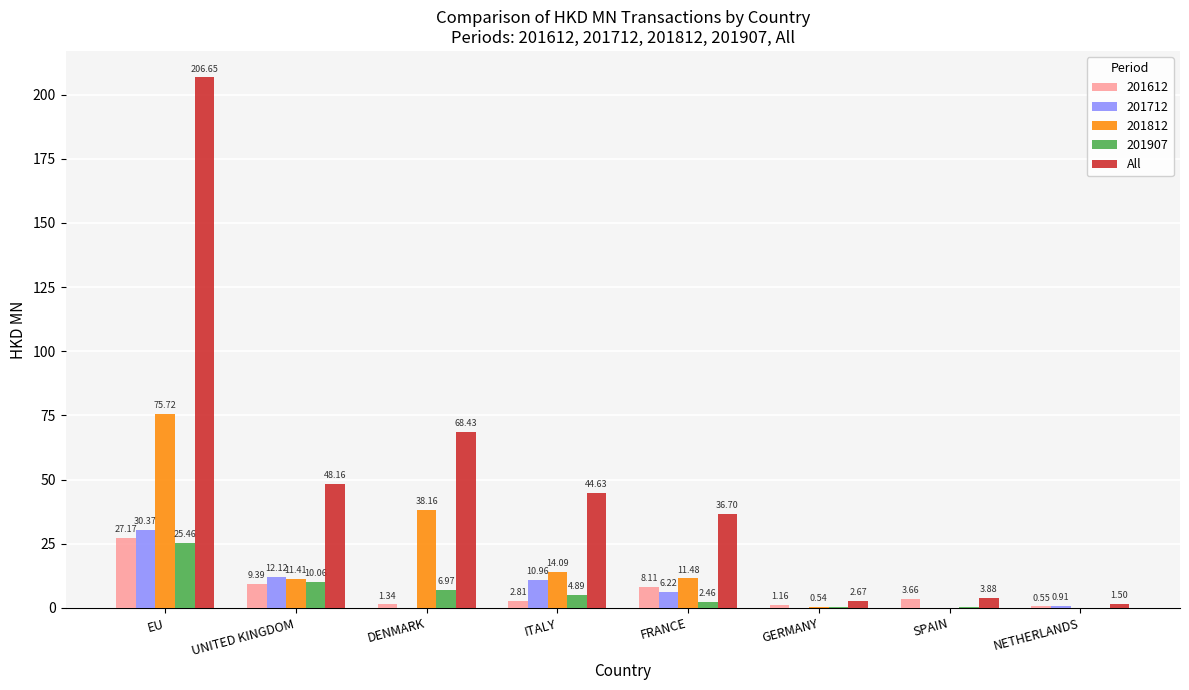

Where does the All series first go above 44?

EU